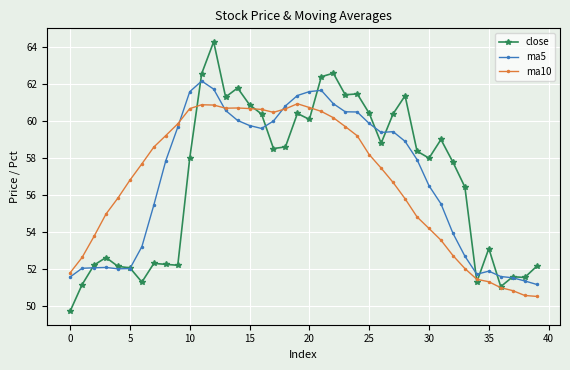

Rank the series by their maximum value, from lowest to highest.

ma10, ma5, close